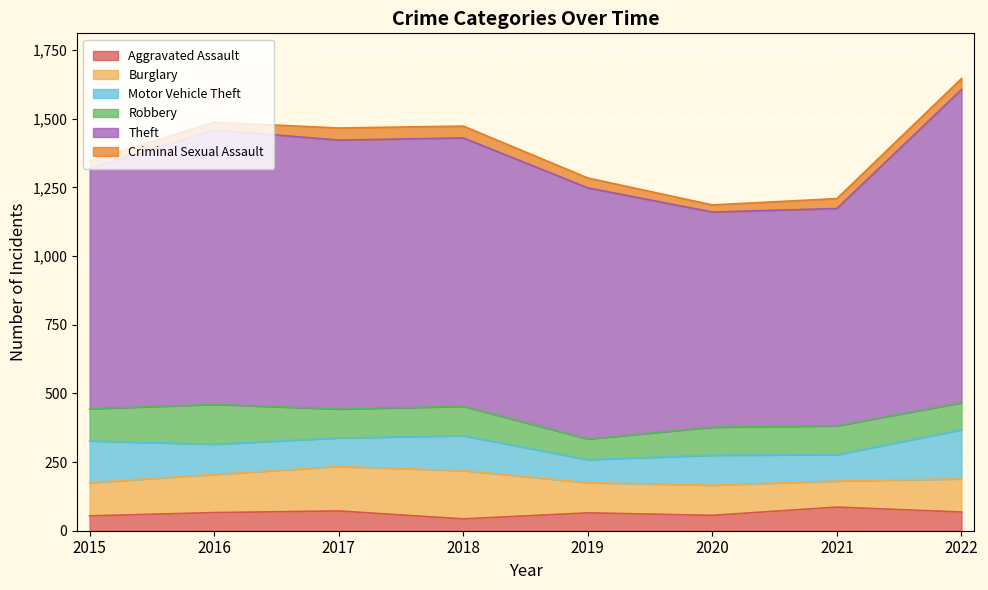

What is the difference between the maximum and minimum values in the Aggravated Assault series?

43